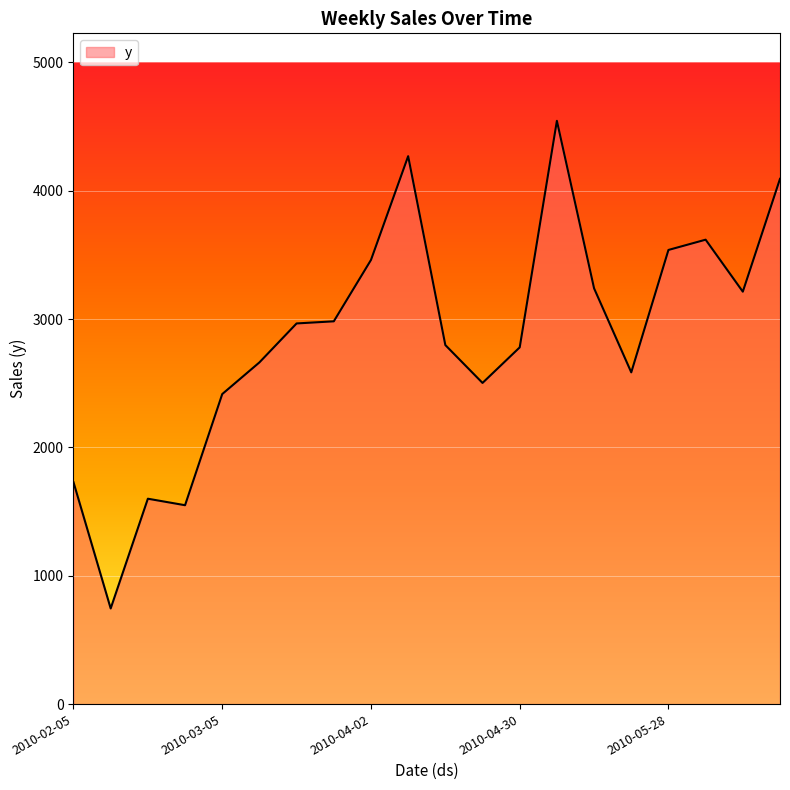

True or false: there are more than 0 points higher than both neighbors.

True